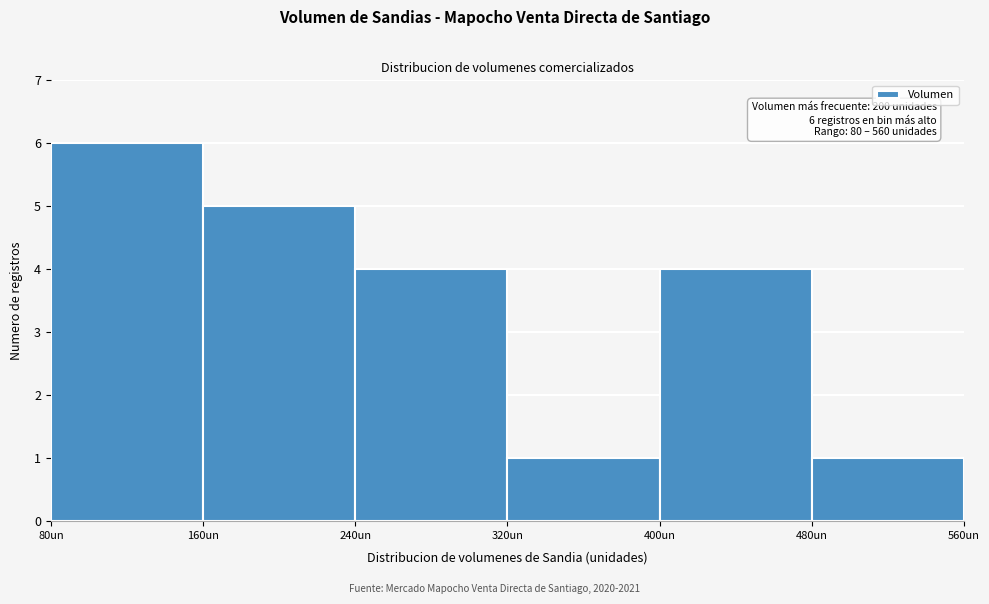

Which range on the x-axis has the tallest bar?

80 to 160